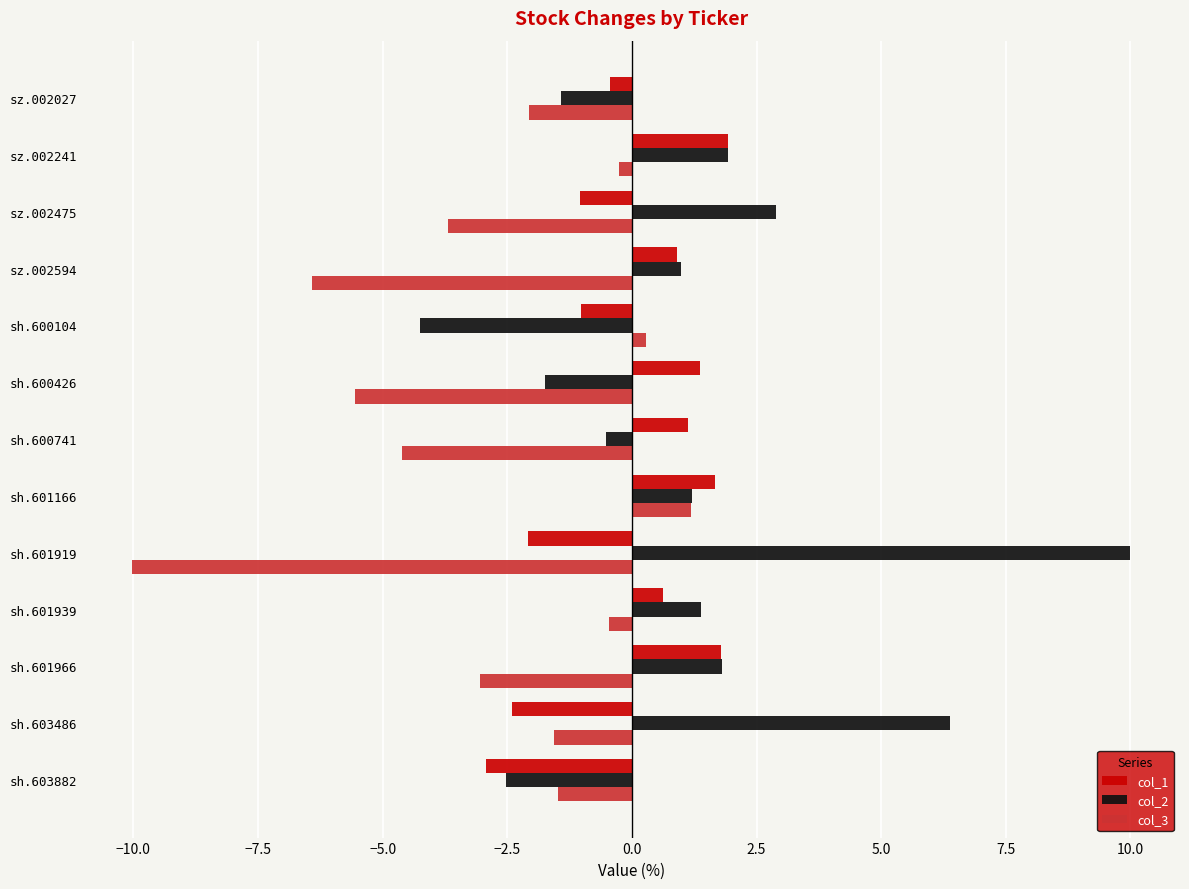

Which series has the largest range (max minus min)?

col_2